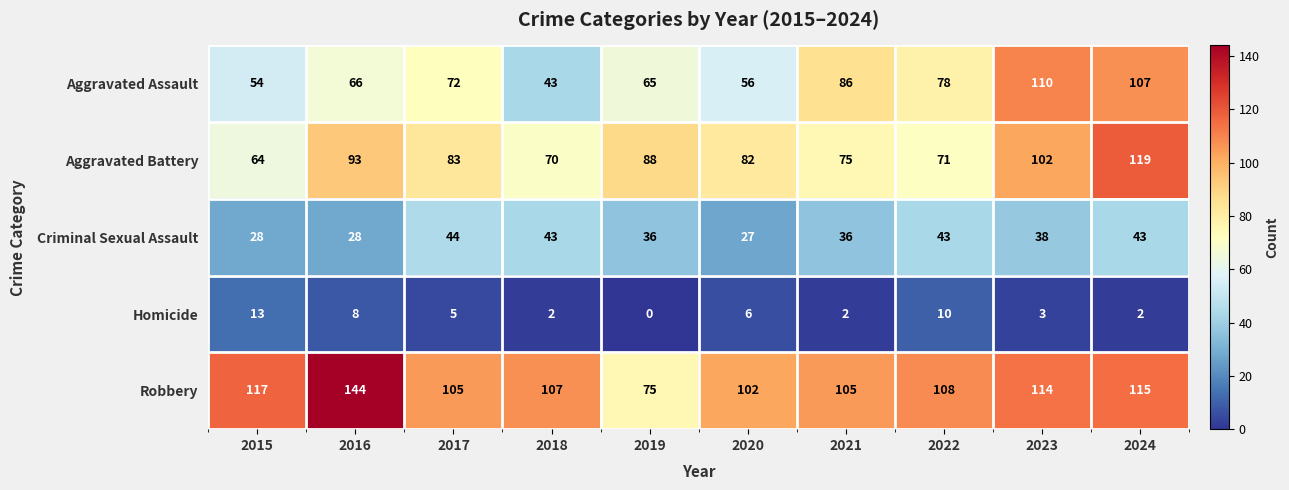

What is the spread (max minus min) of values at 2020?

96